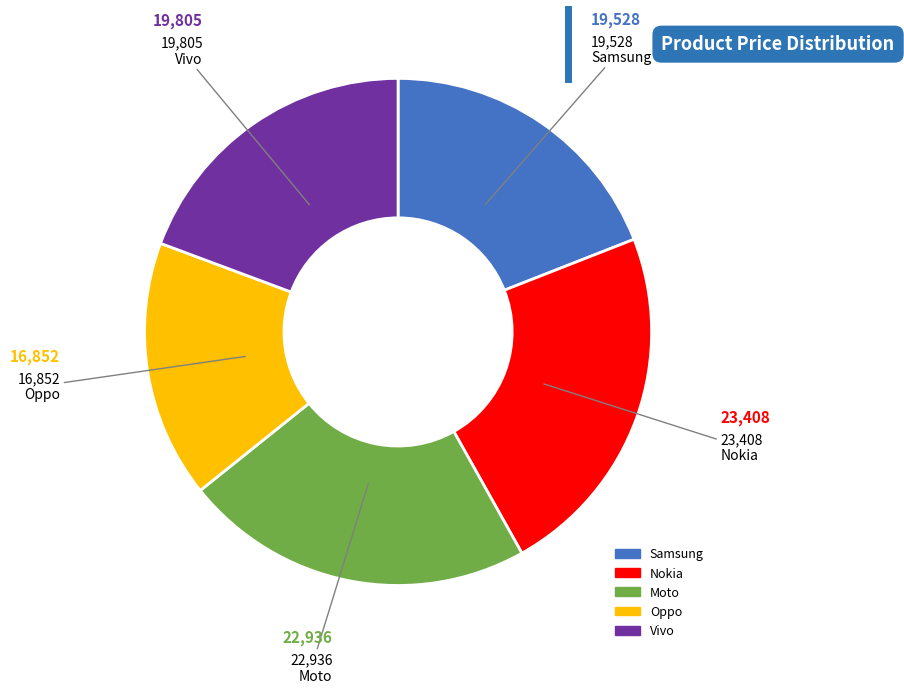

Which slice is the smallest?

Oppo